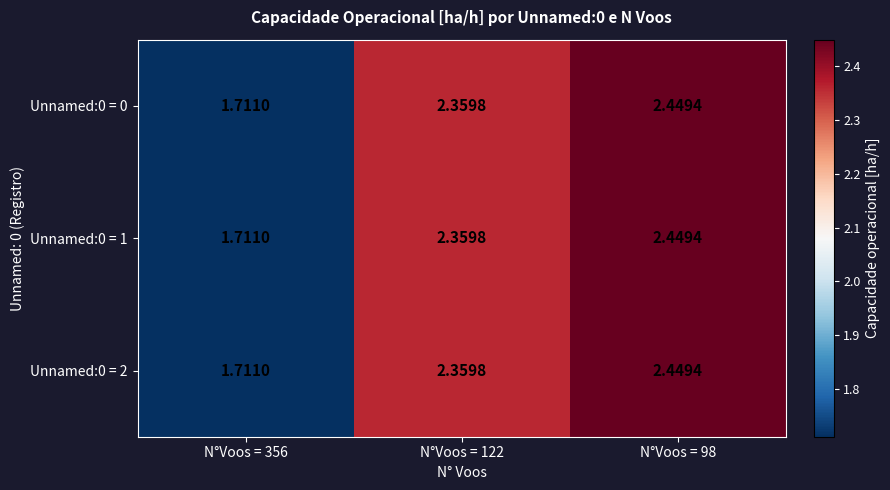

What is the total value across all series at N°Voos = 122?

7.1